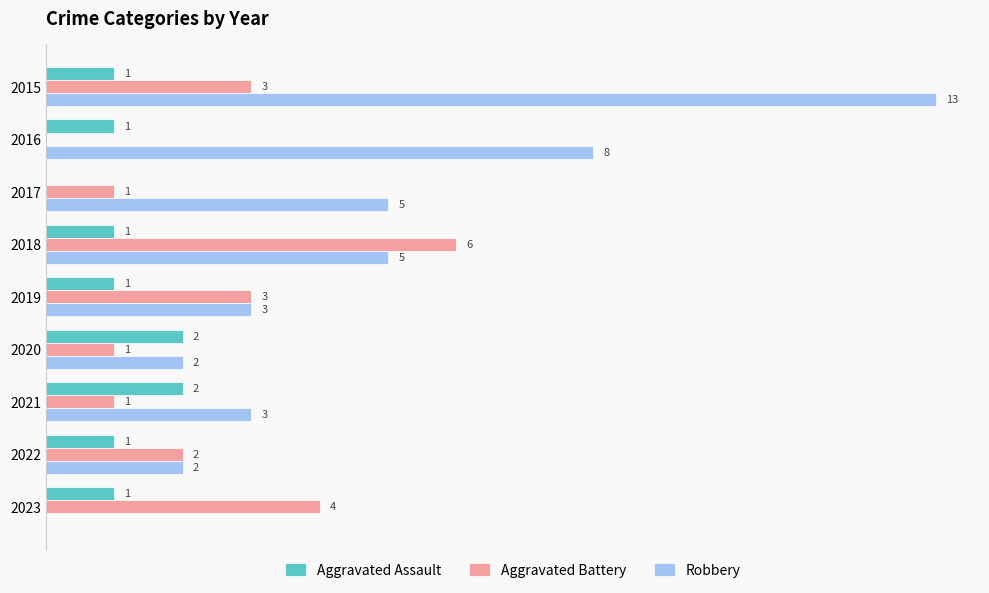

Which series changed the most between 2015 and 2017?

Robbery